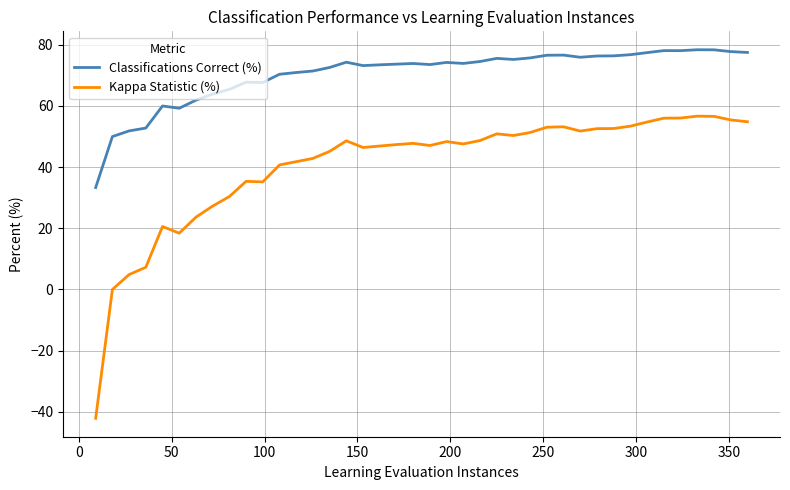

How many lines are shown in the chart?

2